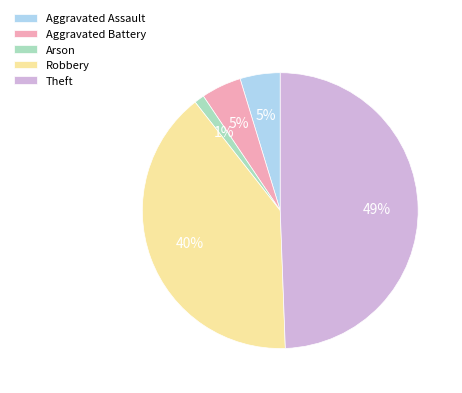

Is Arson the majority of the pie?

No